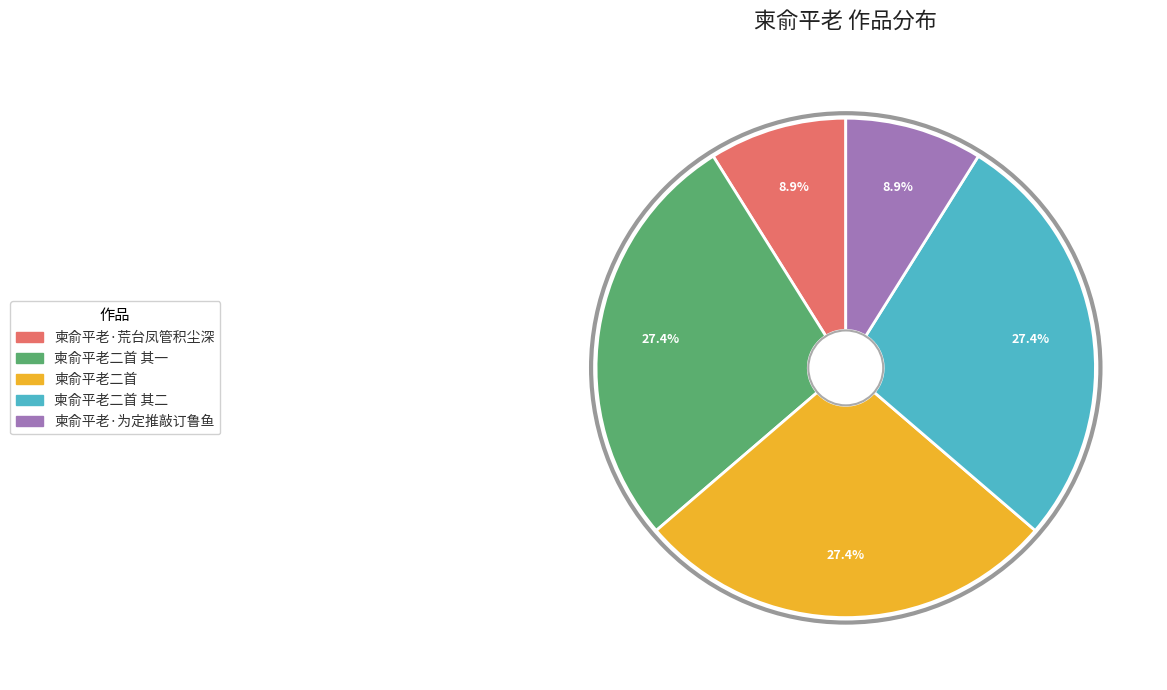

How many segments does this pie chart have?

5